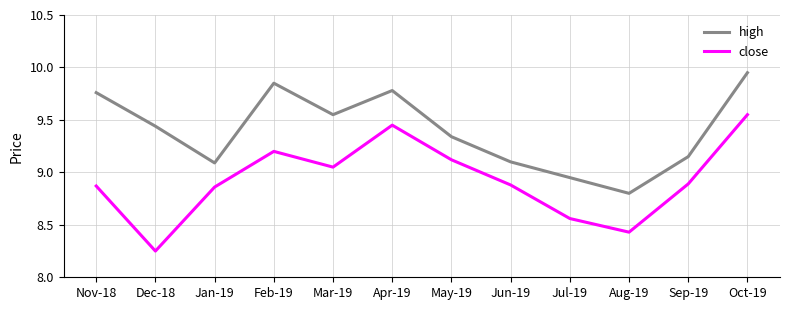

True or false: close and high cross at least once.

False